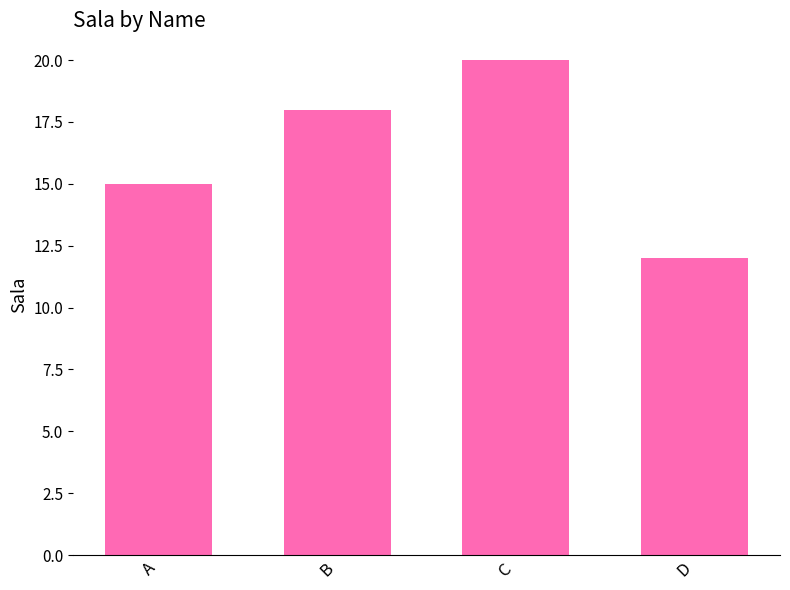

How many data points are less than 18?

2